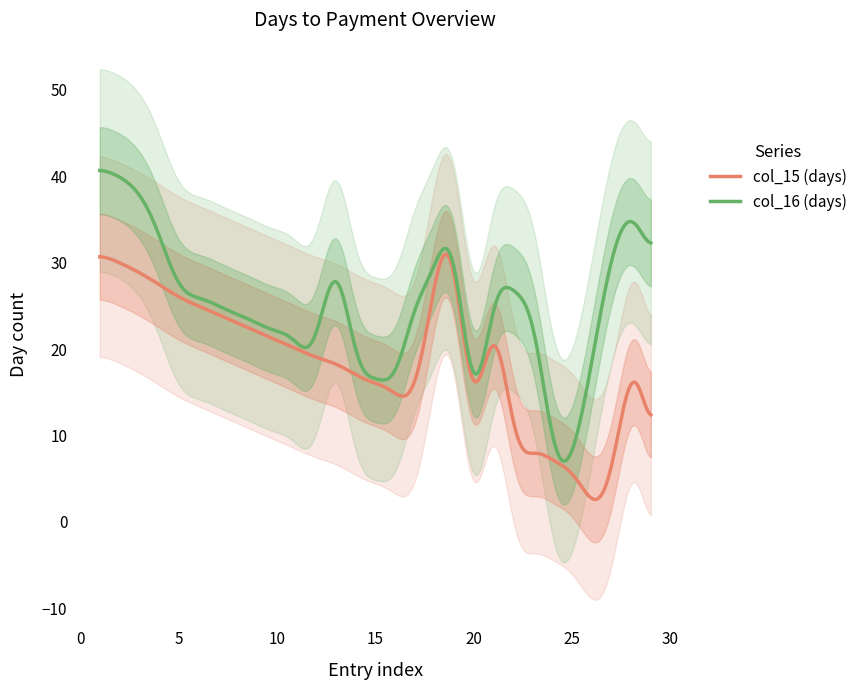

What is the highest value of the col_15 (days) series?

31.0